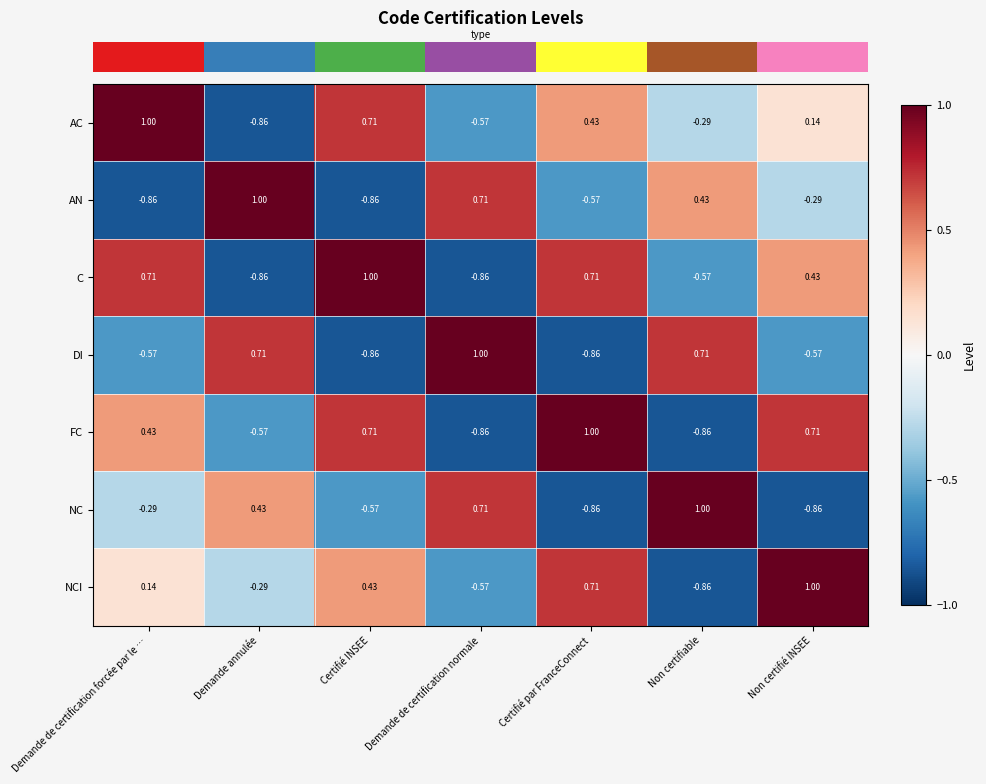

Rank the categories by NCI value from lowest to highest.

Non certifiable, Demande de certification normale, Demande annulée, Demande de certification forcée par le …, Certifié INSEE, Certifié par FranceConnect, Non certifié INSEE